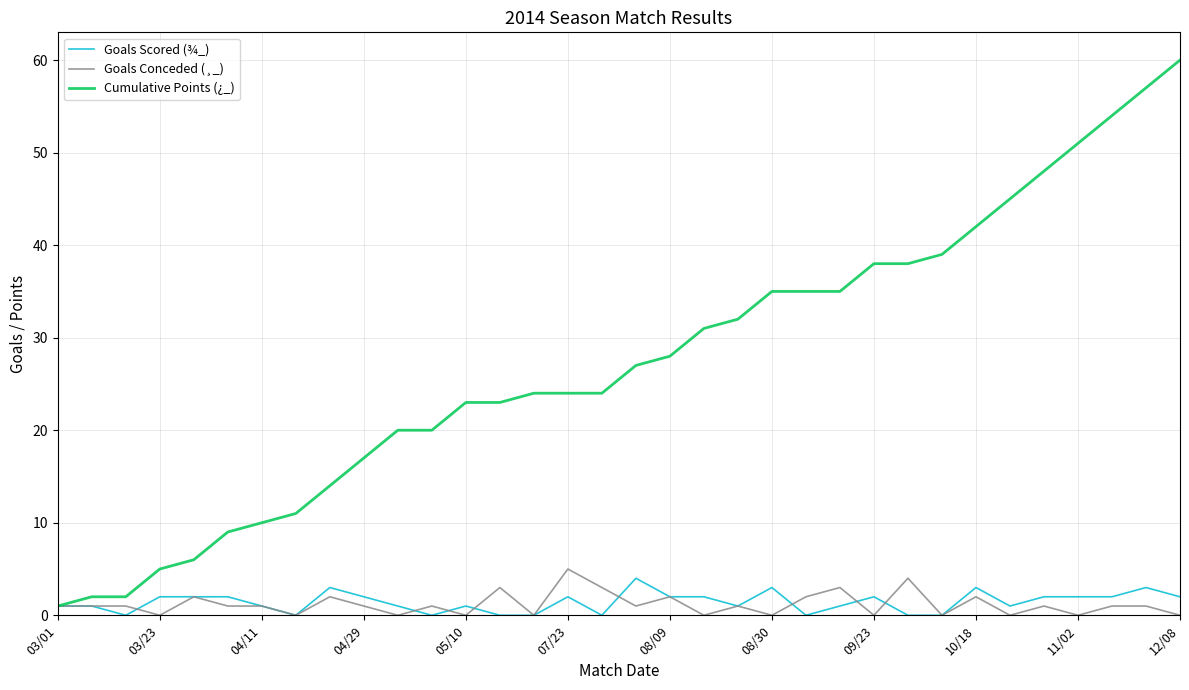

Which series has the largest total across all categories?

Cumulative Points (¿_)